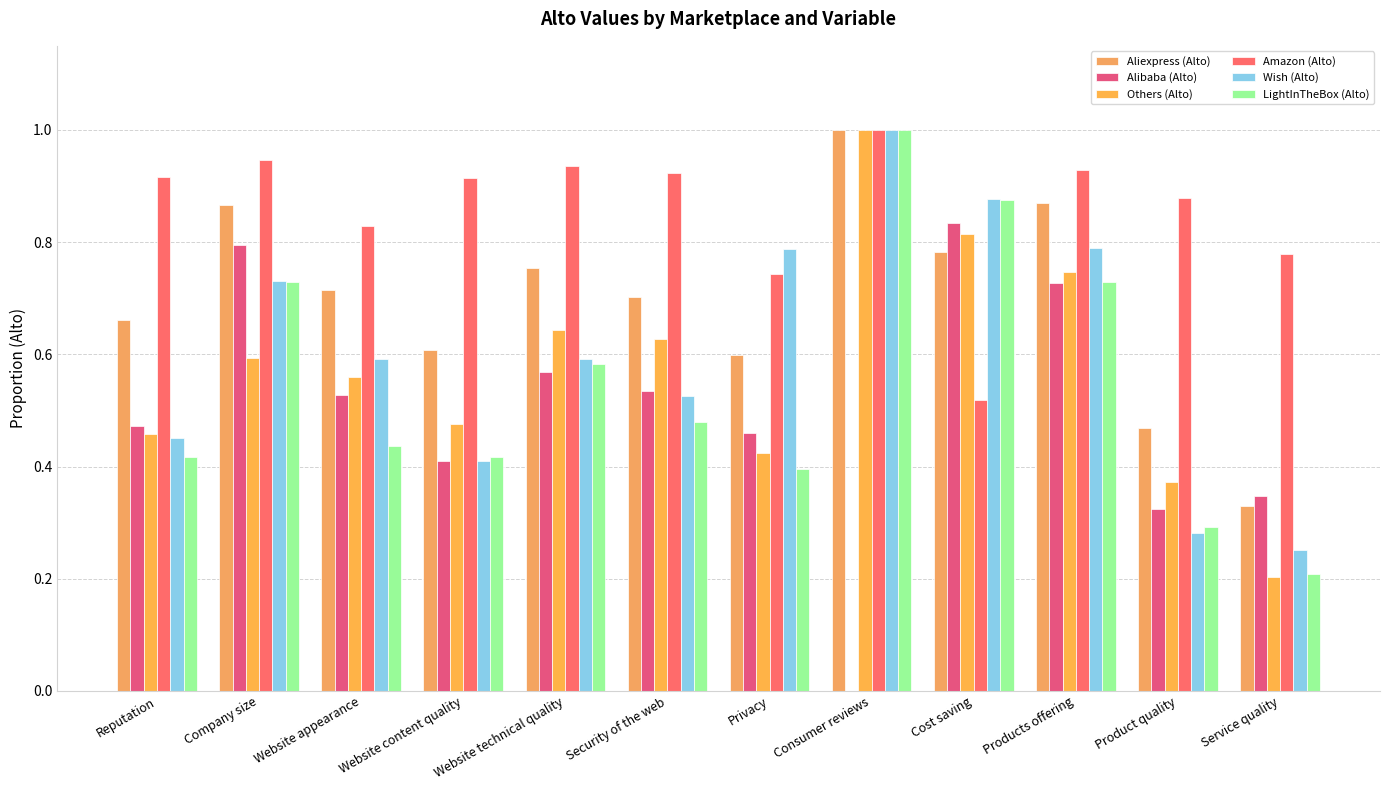

Where is LightInTheBox (Alto) nearest to the value 0?

Service quality